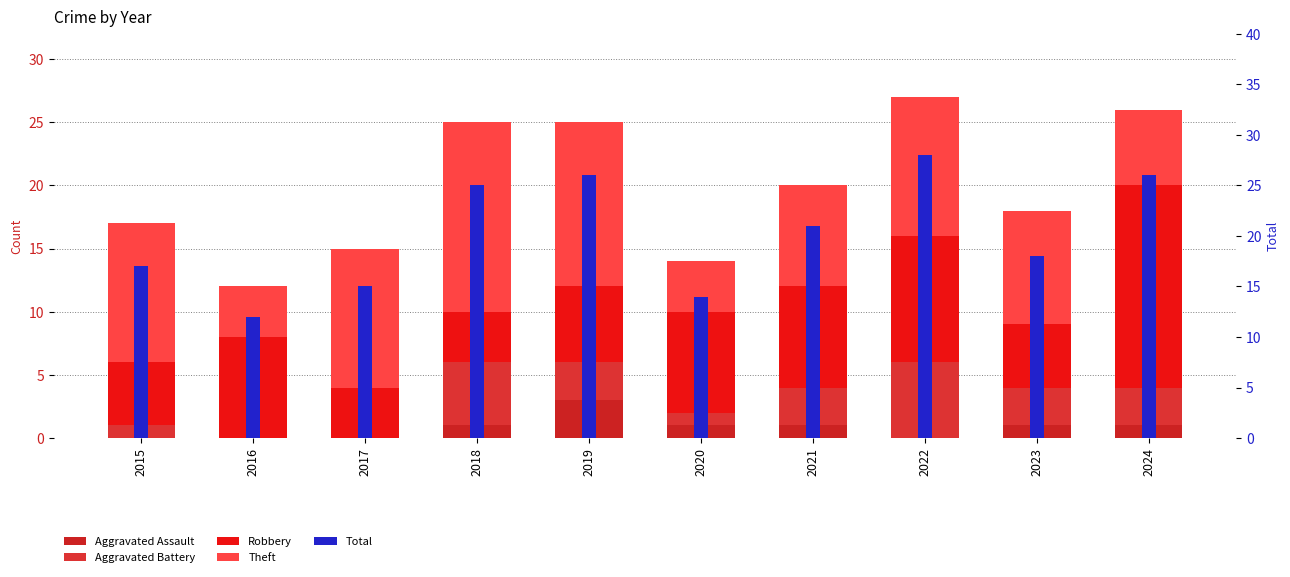

Rank the categories by Total value from lowest to highest.

2016, 2020, 2017, 2015, 2023, 2021, 2018, 2019, 2024, 2022